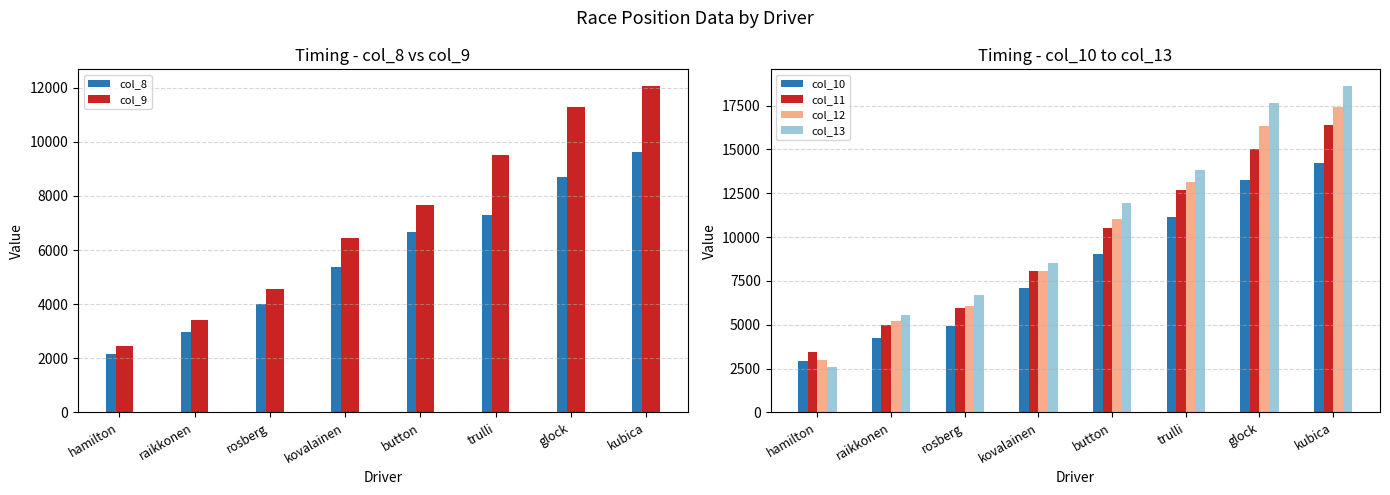

Does the chart contain any negative values?

No